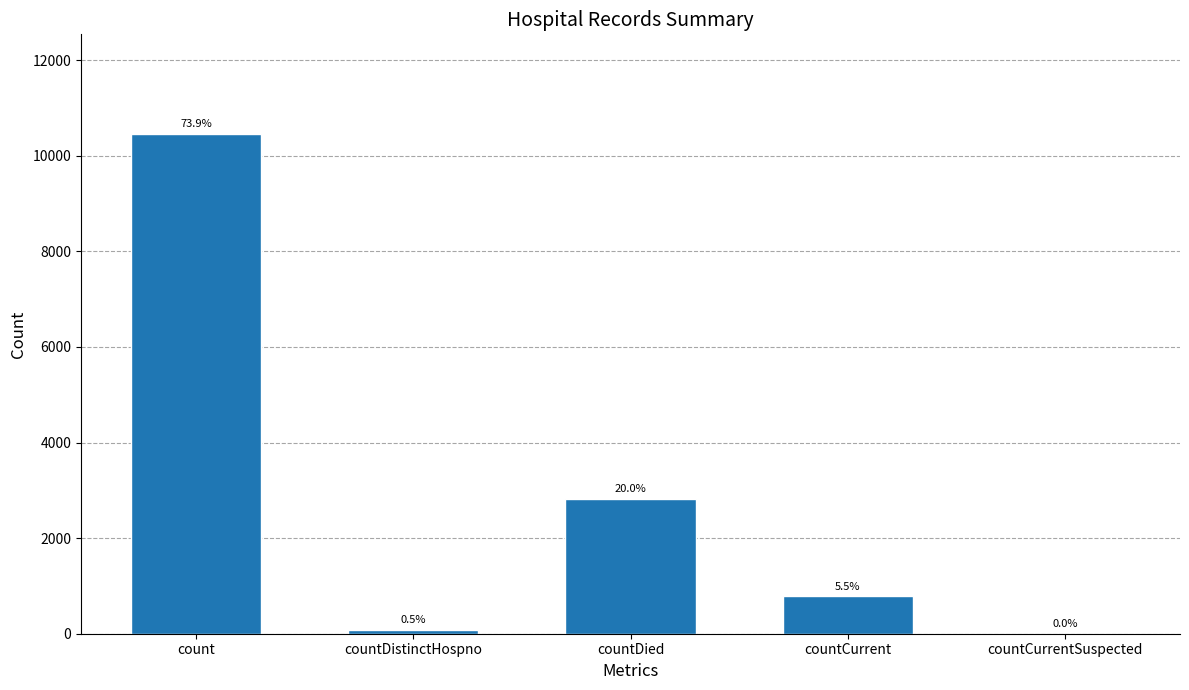

Reading left to right, what are all the values shown in this chart?

count=10449	countDistinctHospno=77	countDied=2826	countCurrent=783	countCurrentSuspected=0